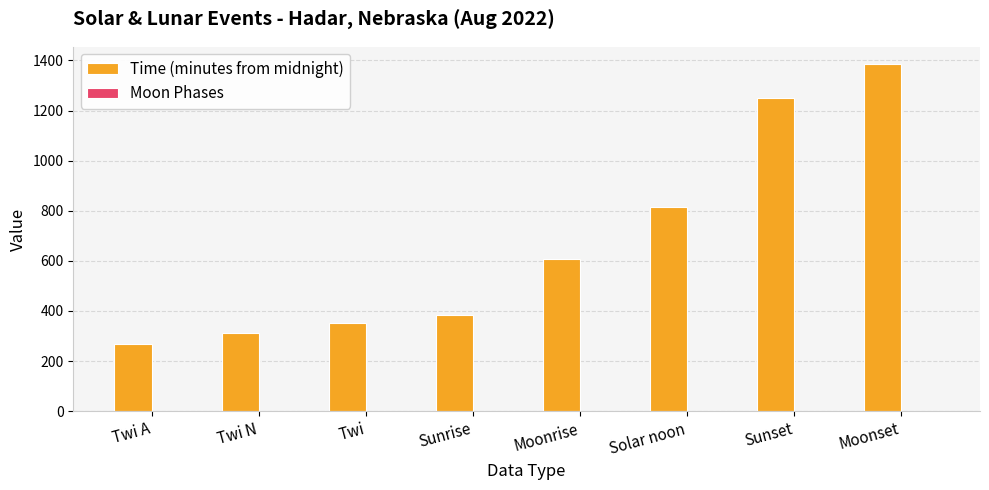

What position from the left is Twi A?

1